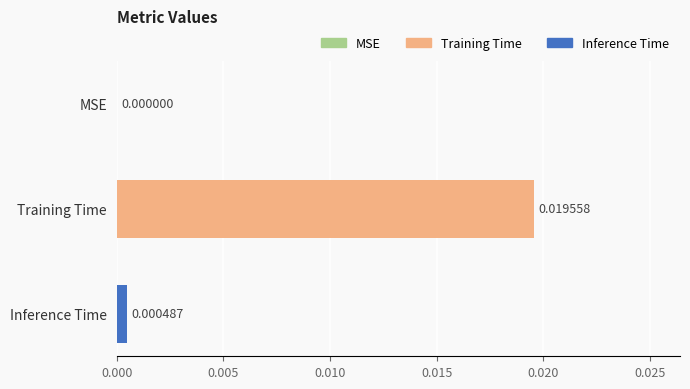

Count the number of data series in this chart.

1